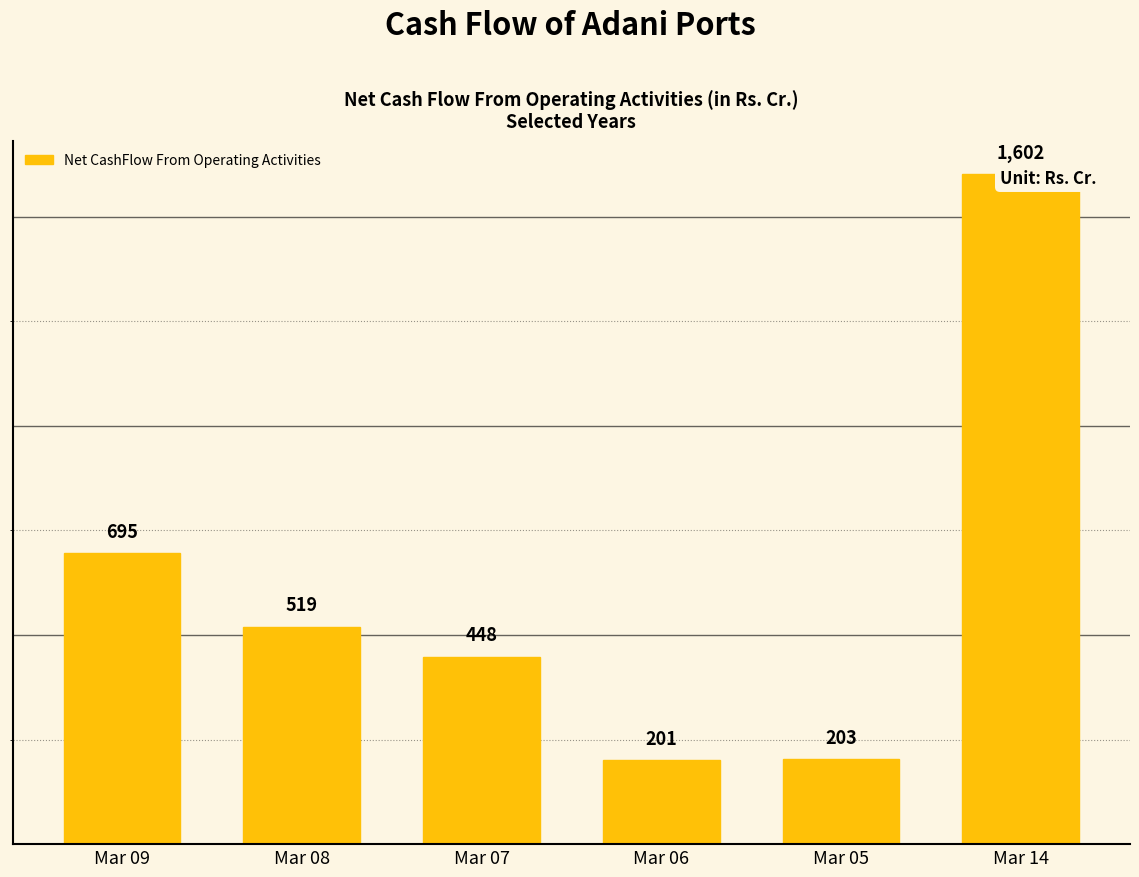

True or false: the data shows 1601.6 at Mar 14.

True